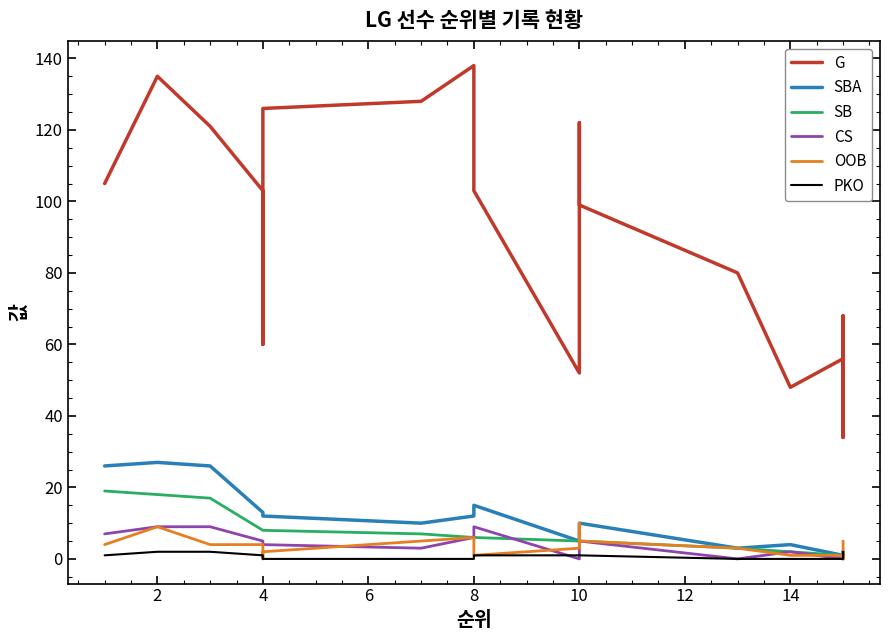

True or false: CS and SB cross at least once.

True